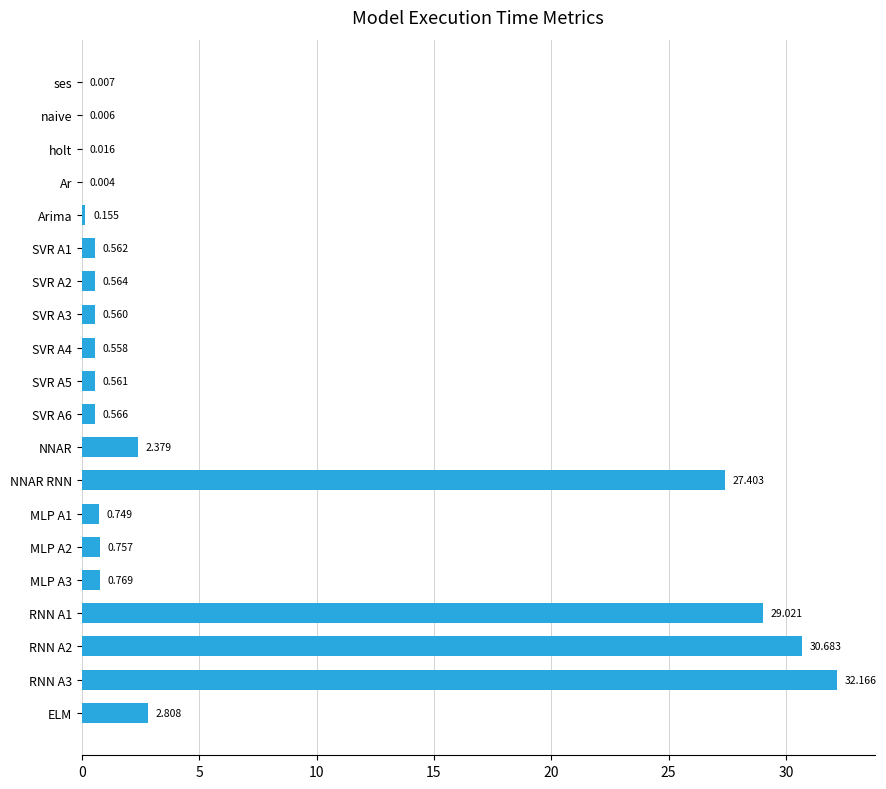

Between NNAR and SVR A4, which is larger?

NNAR